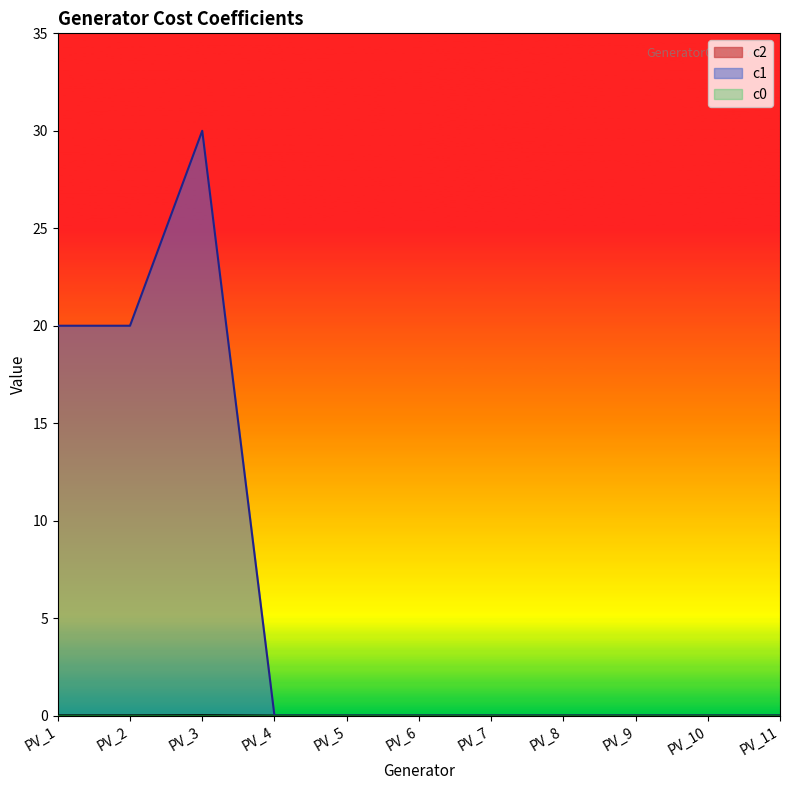

Which series changed the most between PV_1 and PV_6?

c1